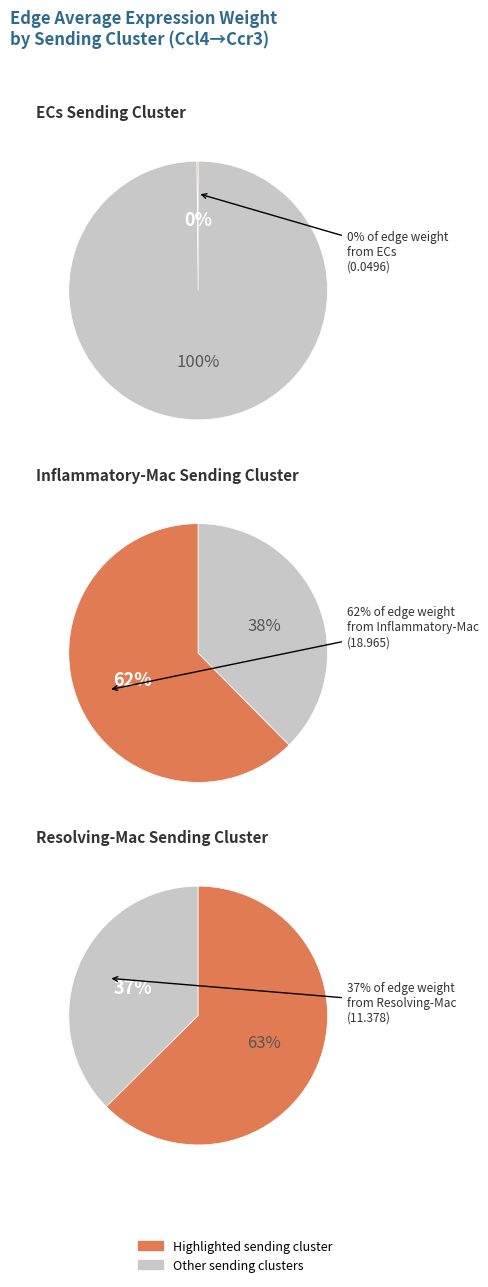

True or false: Resolving-Mac accounts for 5% of the total.

False